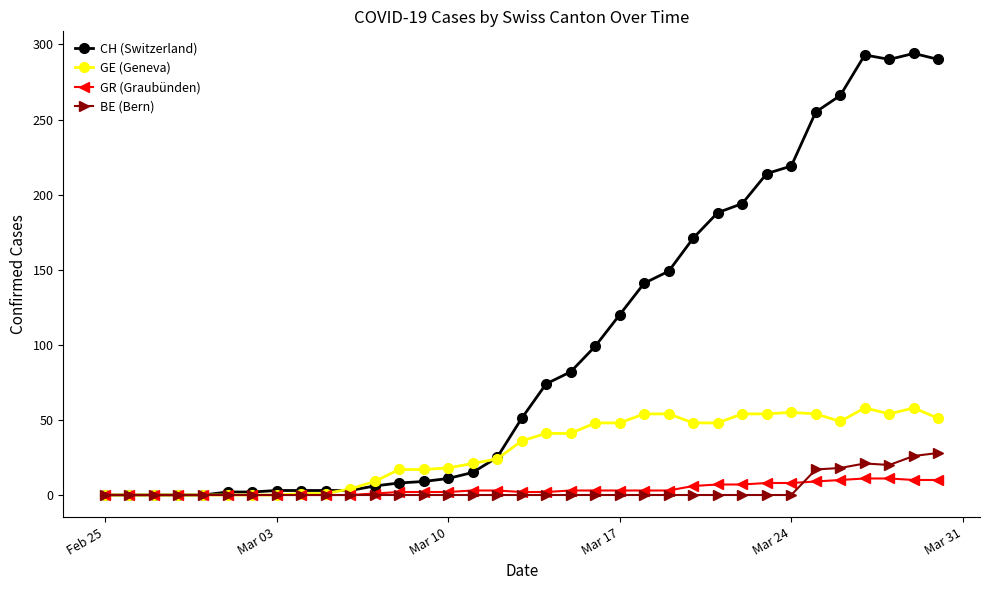

Which series has the largest total across all categories?

CH (Switzerland)